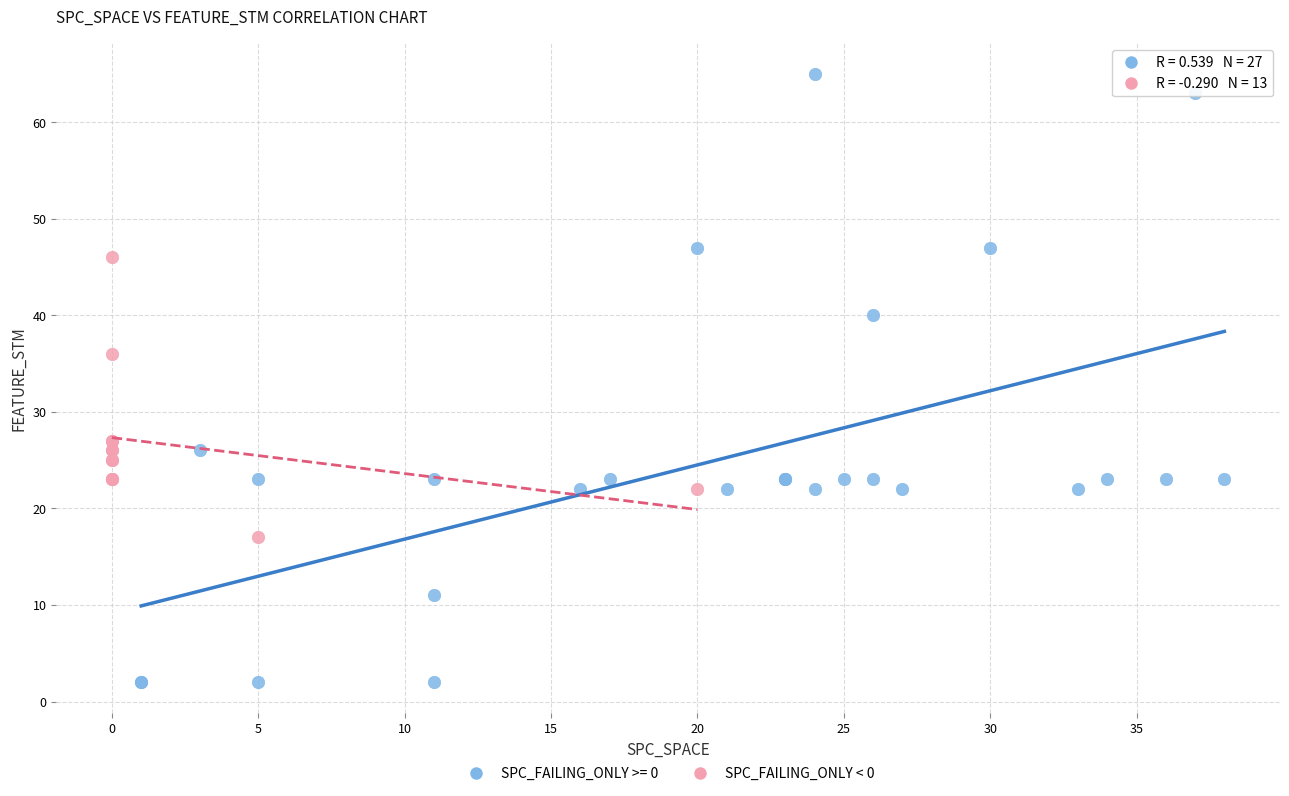

Which series has the largest Y range (max minus min)?

SPC_FAILING_ONLY >= 0